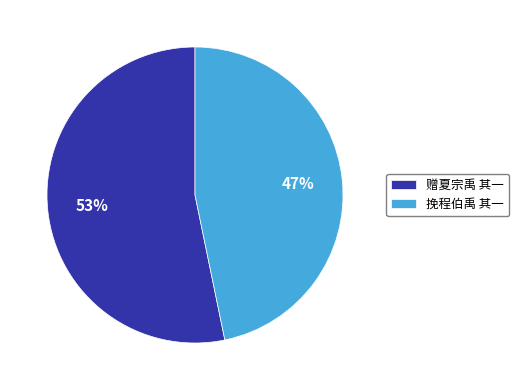

Does 赠夏宗禹 其一 account for over 50% of the chart?

Yes